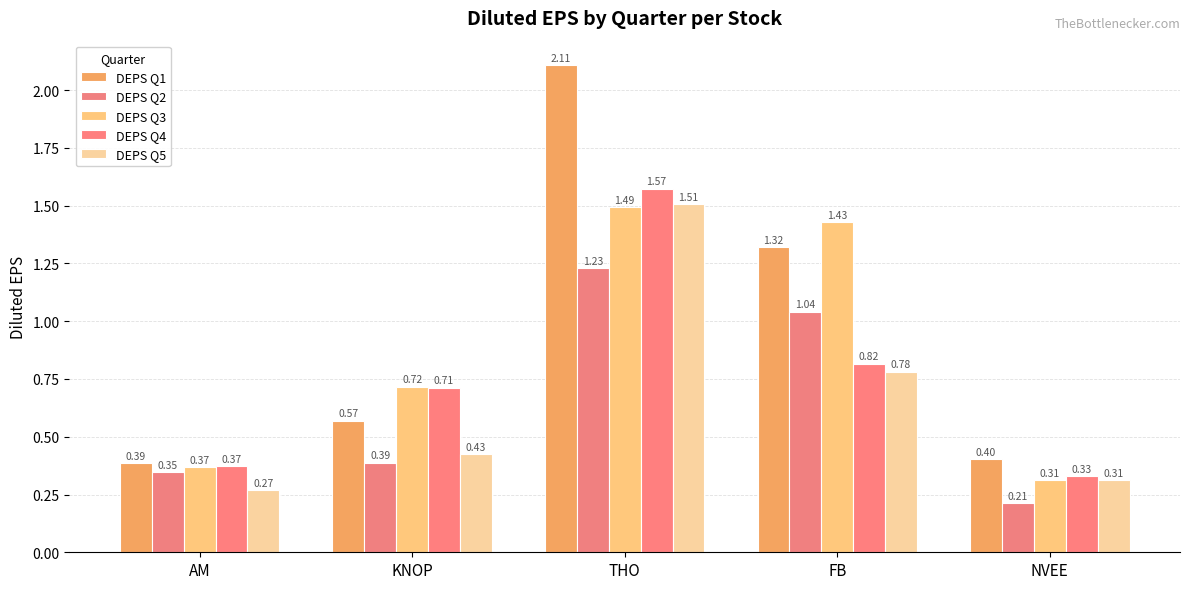

What is the value of the DEPS Q3 bar at the 2nd from the left?

0.7